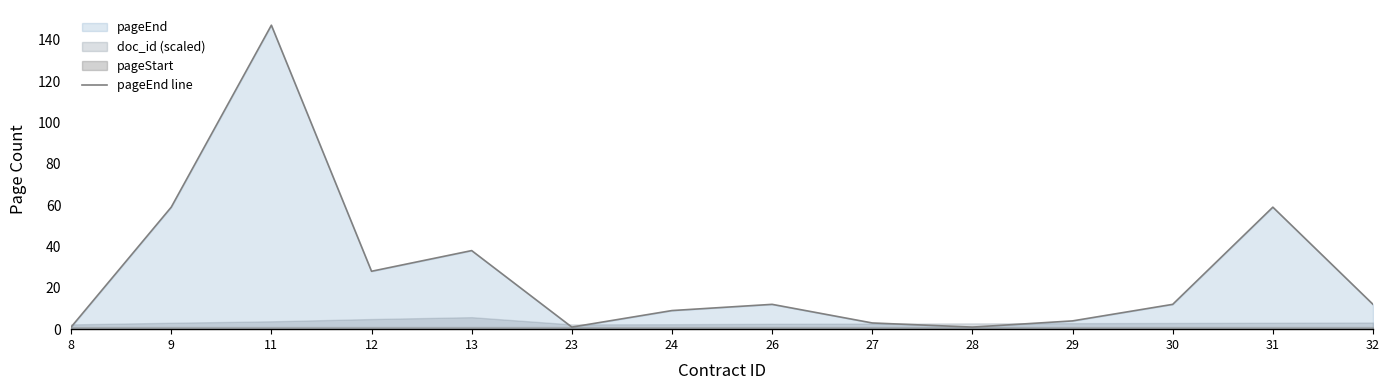

Reading right to left, transcribe all the data shown in this chart.

12	59	12	4	1	3	12	9	1	38	28	147	59	1